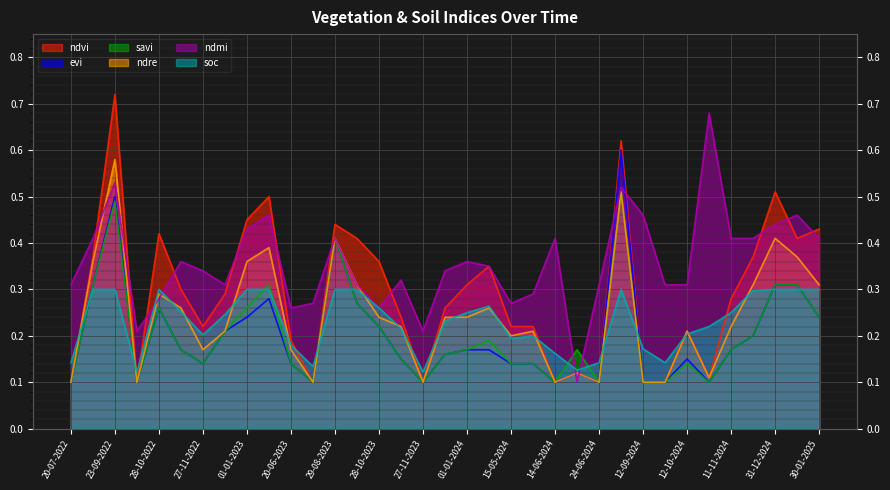

At how many categories does at least one series exceed 0?

35